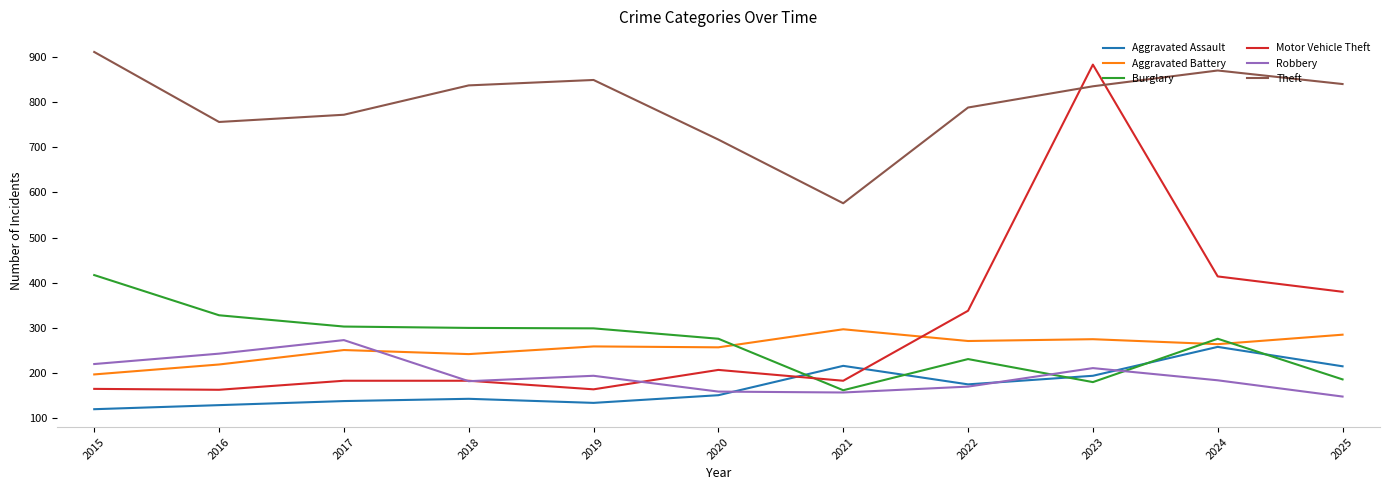

What is the sum of the Motor Vehicle Theft values at 2020 and 2021?

390